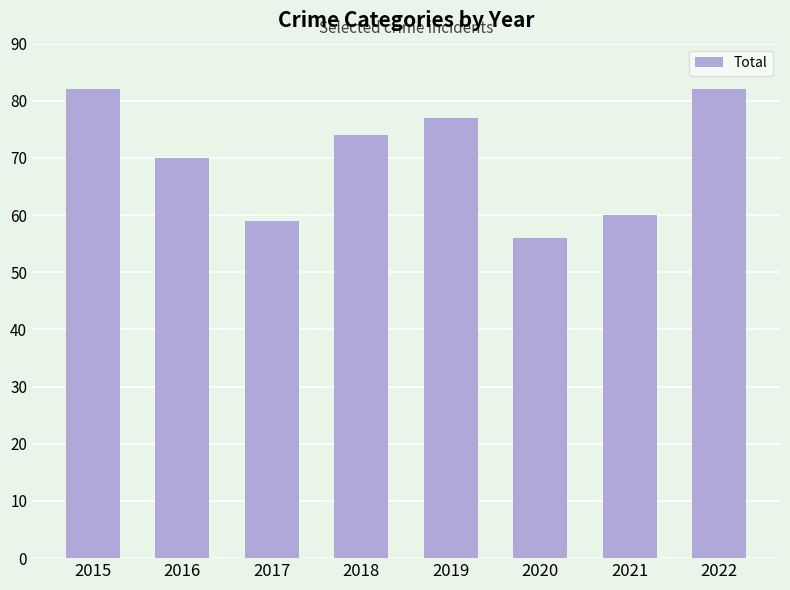

How many categories are shown in the chart?

8